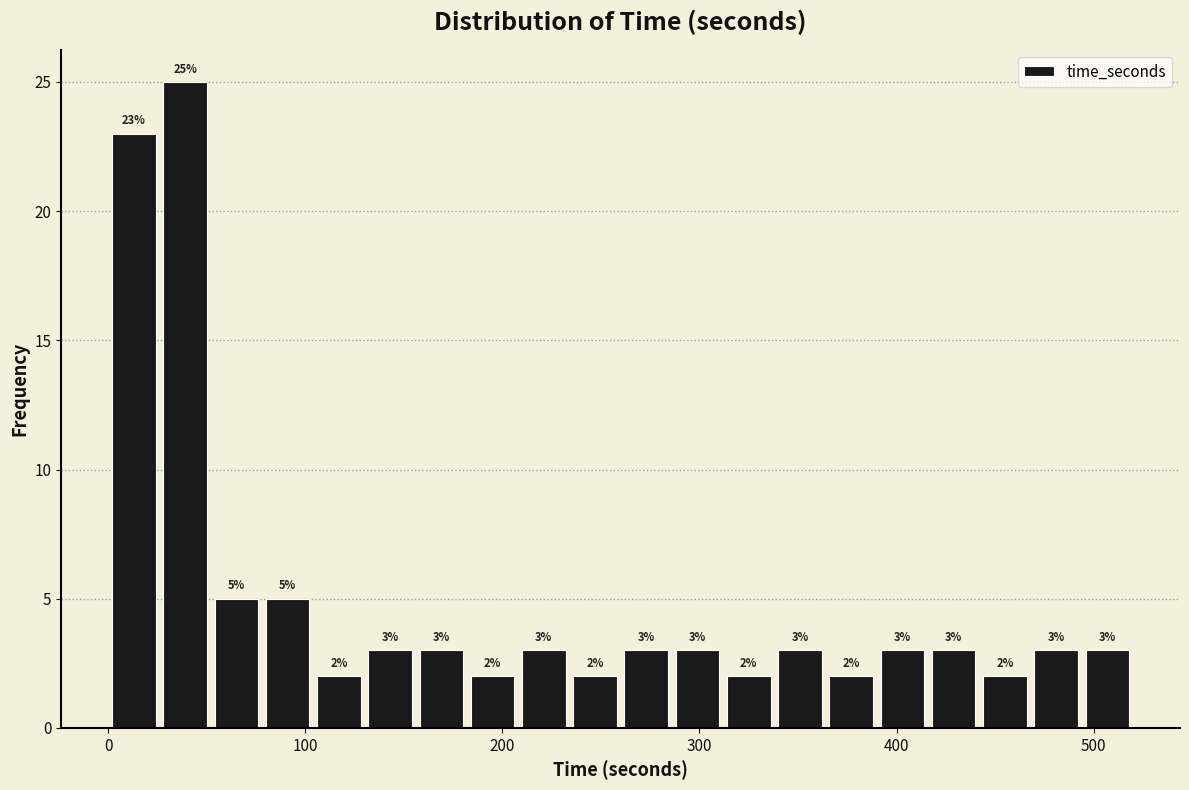

Around what value on the x-axis is the tallest bar? Give the approximate position of its centre, as read against the axis.

40